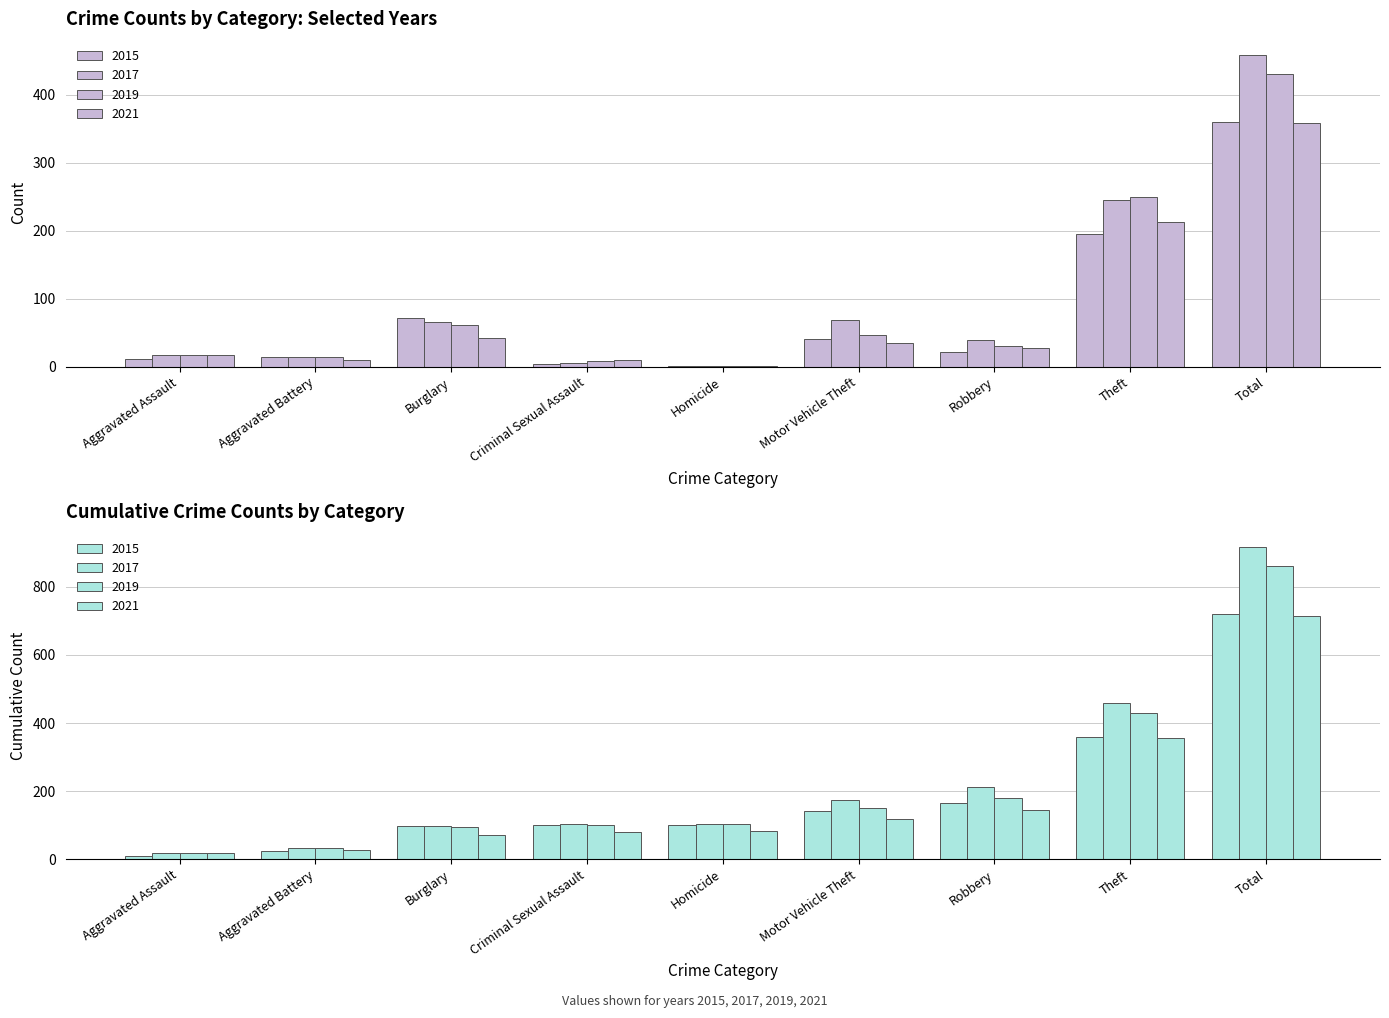

What are all the series names shown in the legend?

2015, 2017, 2019, 2021